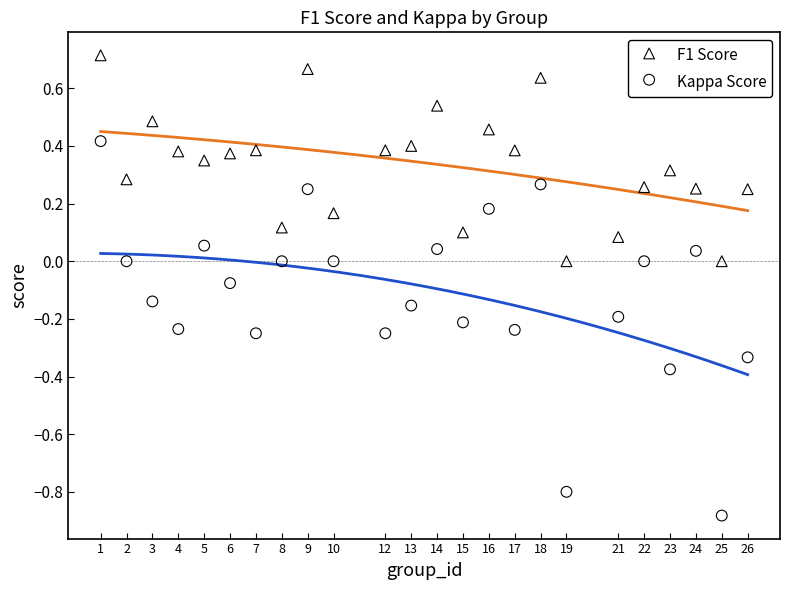

Which series has the largest Y range (max minus min)?

Kappa Score